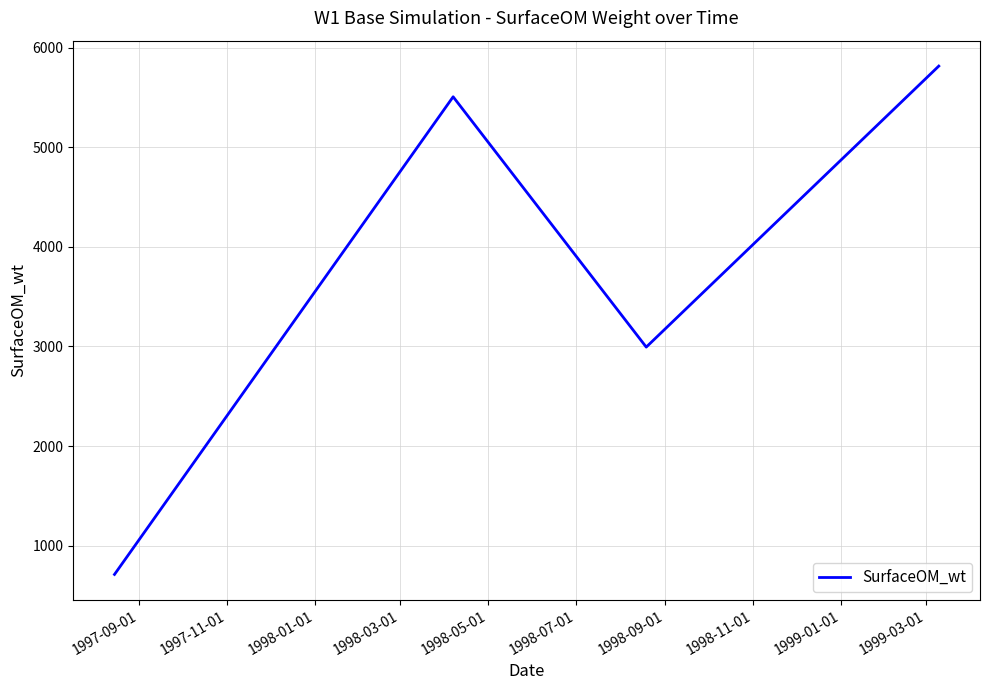

Does the chart display data point markers on the line(s)?

No